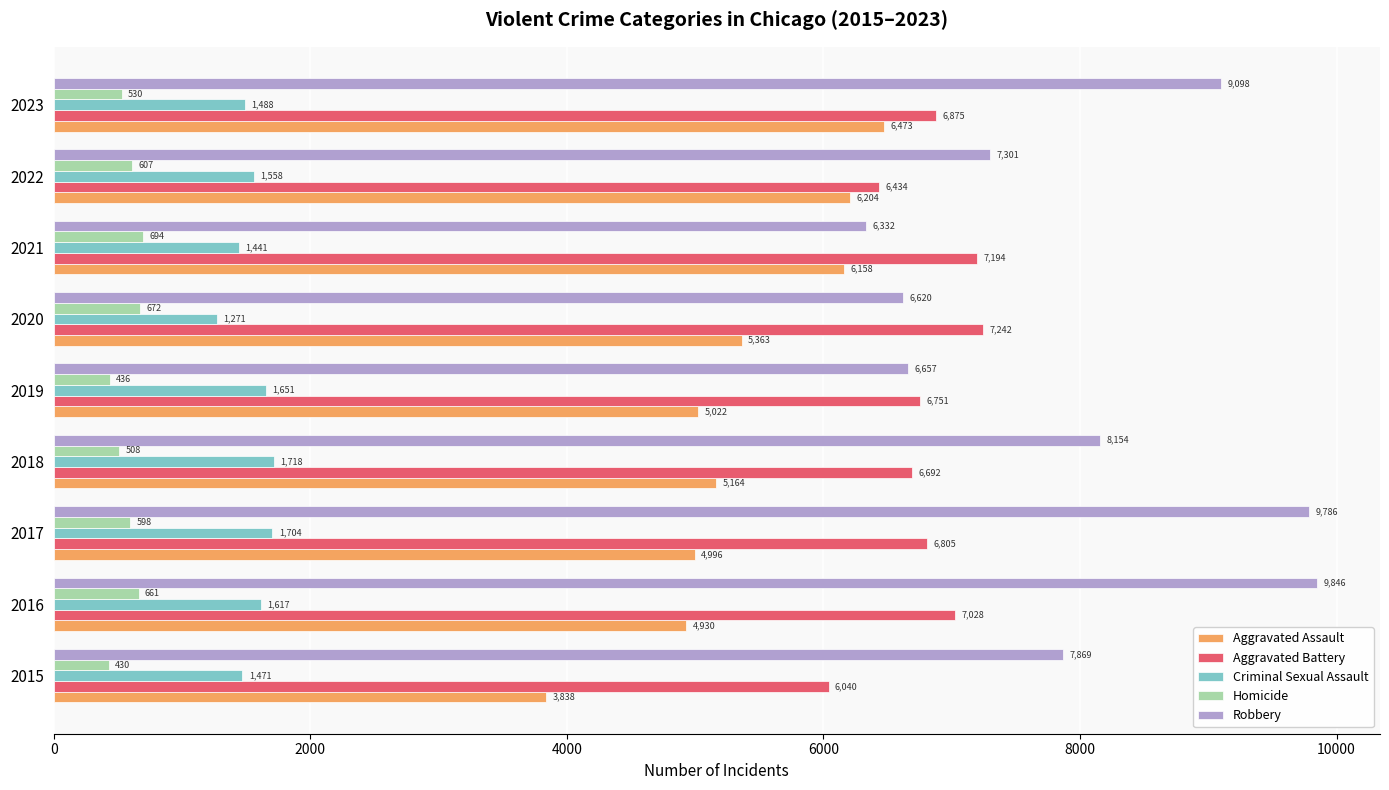

Where is Aggravated Battery nearest to the value 6641?

2018